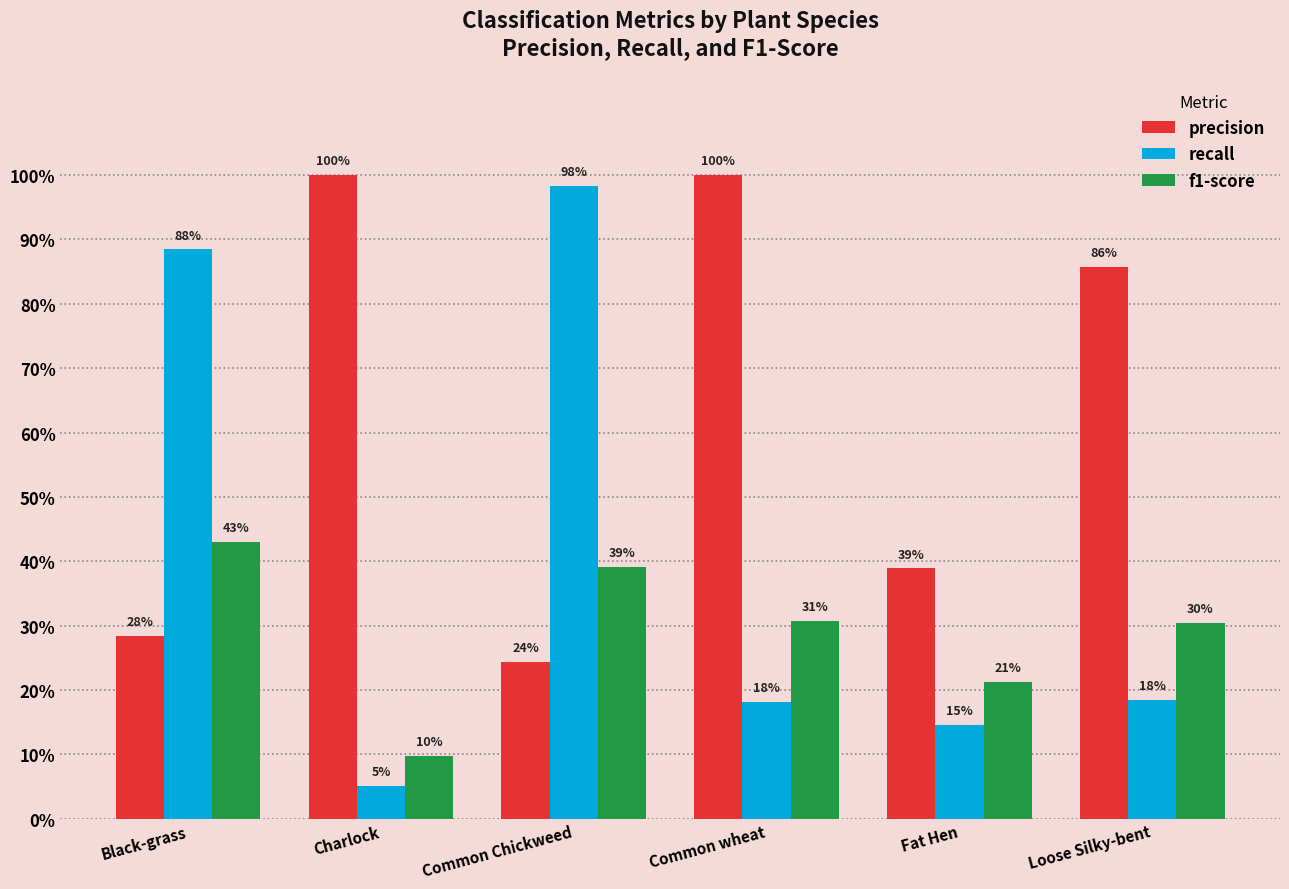

Reading right to left, what are all the values shown in this chart?

precision: 0.9	0.4	1.0	0.2	1.0	0.3
recall: 0.2	0.1	0.2	1.0	0.1	0.9
f1-score: 0.3	0.2	0.3	0.4	0.1	0.4